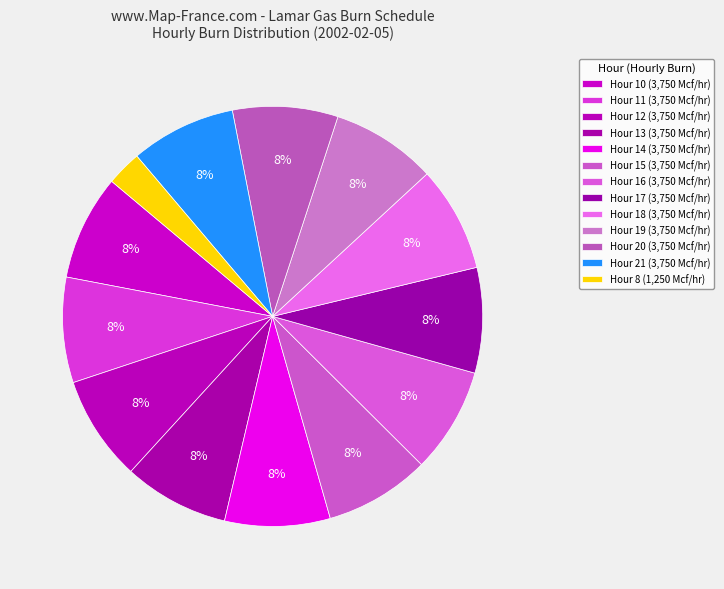

Rank the categories by value from lowest to highest.

Hour 8, Hour 10, Hour 11, Hour 12, Hour 13, Hour 14, Hour 15, Hour 16, Hour 17, Hour 18, Hour 19, Hour 20, Hour 21